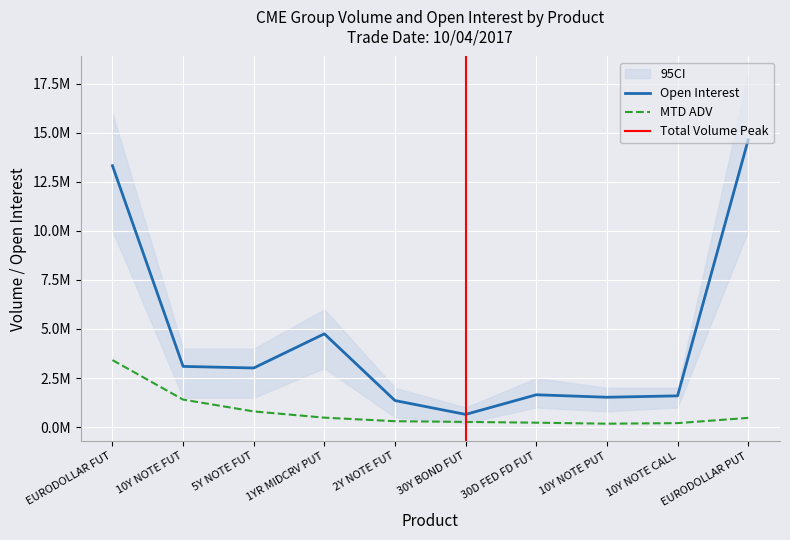

True or false: MTD ADV has a value of 224049.3 at 30D FED FD FUT.

True